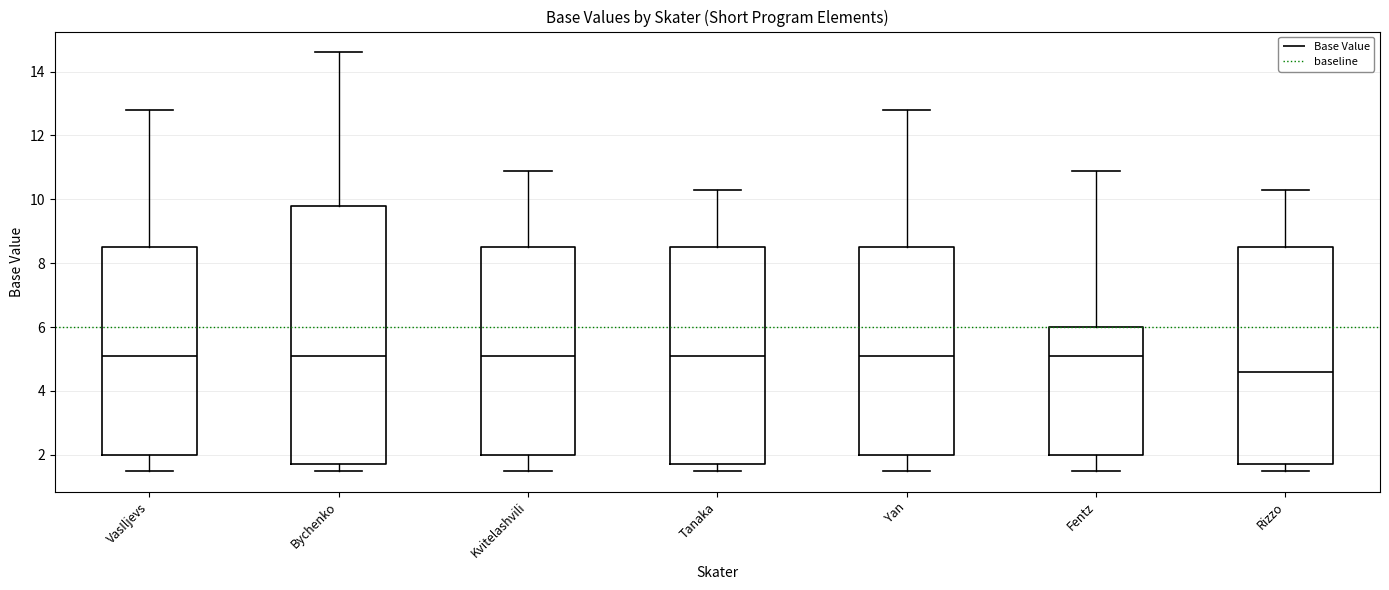

Reading left to right, read every box against the y-axis: the position of its median line, the range the box covers, and the ends of its whiskers. The values are not printed on the chart, so give them approximately, as read against the axis.

VasIljevs: median 5.2, box 2.0 to 8.6, whiskers 1.6 to 12.8
Bychenko: median 5.2, box 1.8 to 9.8, whiskers 1.6 to 14.6
Kvitelashvili: median 5.2, box 2.0 to 8.6, whiskers 1.6 to 11.0
Tanaka: median 5.2, box 1.8 to 8.6, whiskers 1.6 to 10.4
Yan: median 5.2, box 2.0 to 8.6, whiskers 1.6 to 12.8
Fentz: median 5.2, box 2.0 to 6.0, whiskers 1.6 to 11.0
Rizzo: median 4.6, box 1.8 to 8.6, whiskers 1.6 to 10.4